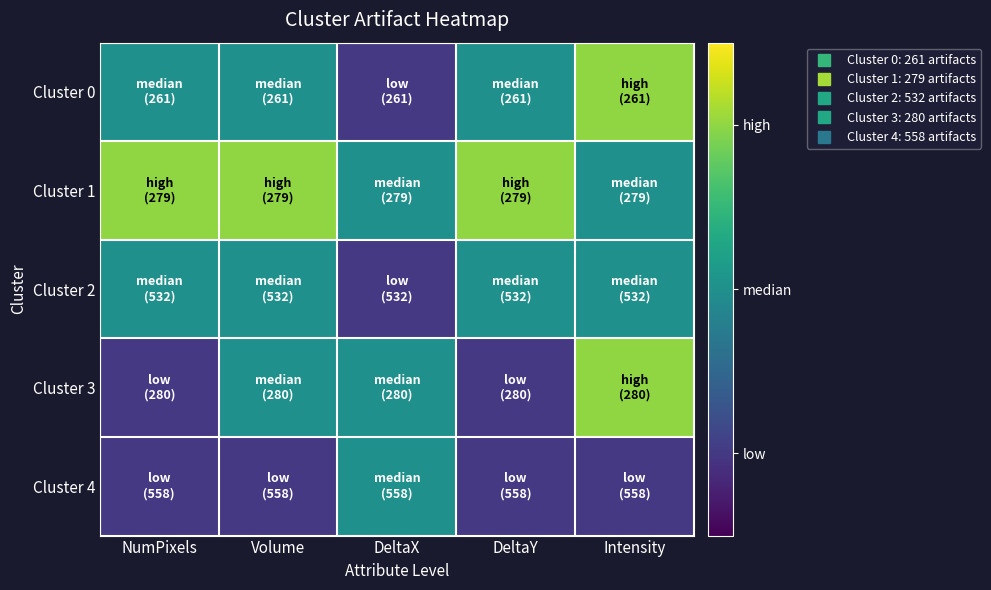

Reading left to right, what are all the values shown in this chart?

Cluster 0: NumPixels=2	Volume=2	DeltaX=1	DeltaY=2	Intensity=3
Cluster 1: NumPixels=3	Volume=3	DeltaX=2	DeltaY=3	Intensity=2
Cluster 2: NumPixels=2	Volume=2	DeltaX=1	DeltaY=2	Intensity=2
Cluster 3: NumPixels=1	Volume=2	DeltaX=2	DeltaY=1	Intensity=3
Cluster 4: NumPixels=1	Volume=1	DeltaX=2	DeltaY=1	Intensity=1